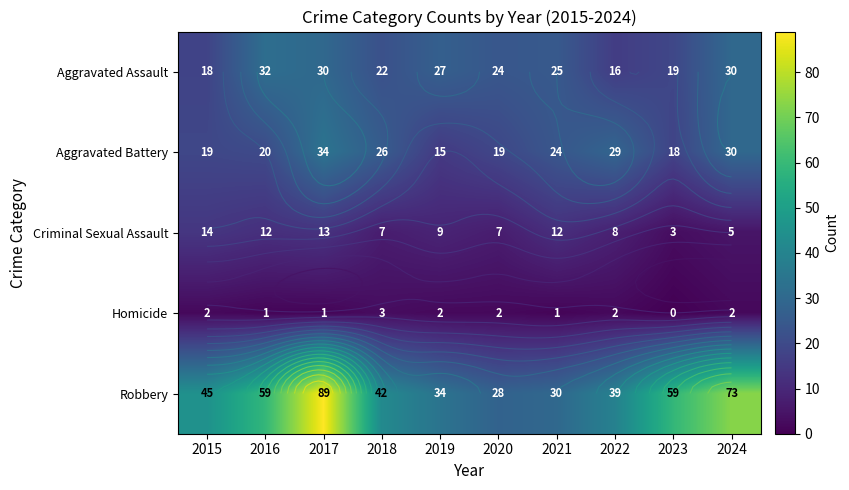

The value of Homicide at 2016 is 1. True or false?

True